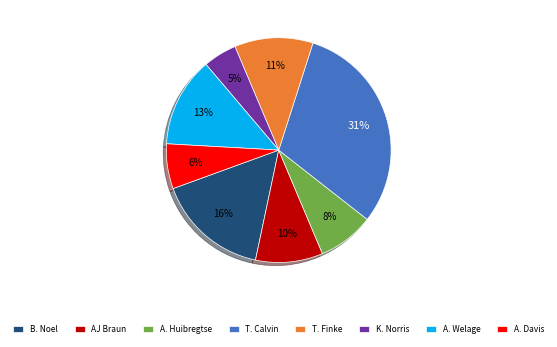

What is the smallest slice in the pie chart?

K. Norris